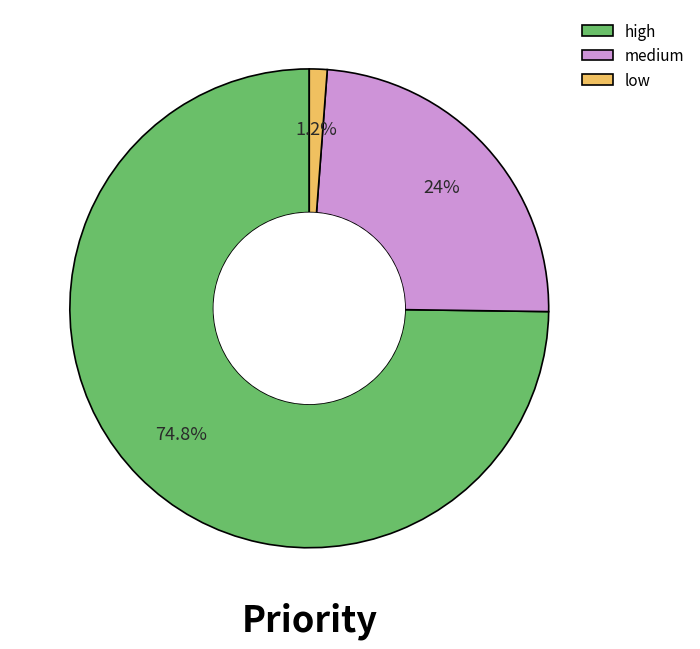

Combined, do medium and low account for over 50%?

No